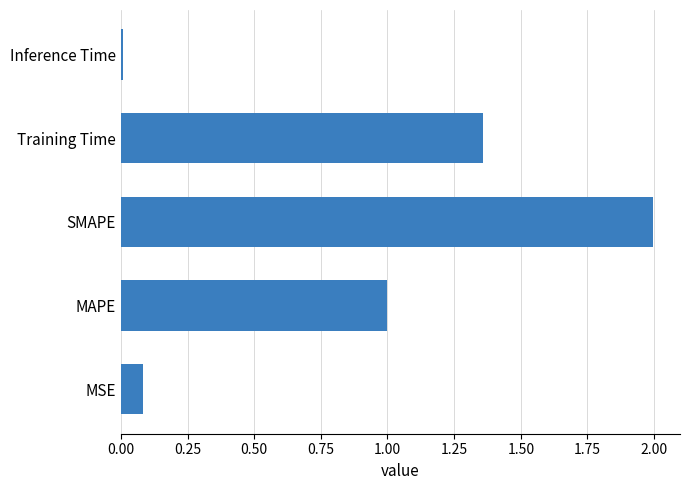

At which label is the value closest to 1?

MAPE